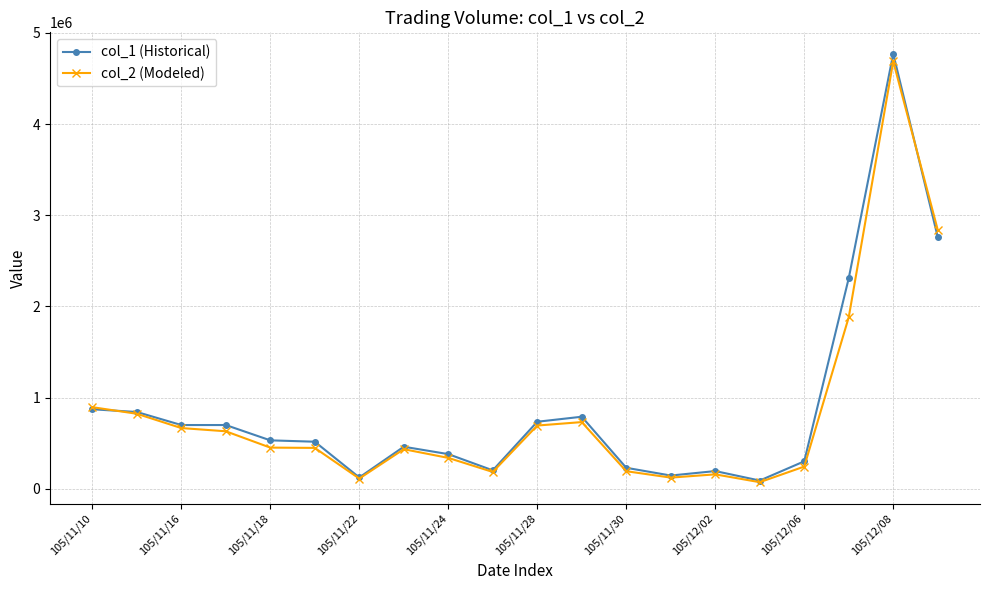

How many values in the col_1 (Historical) series are below 531000?

10